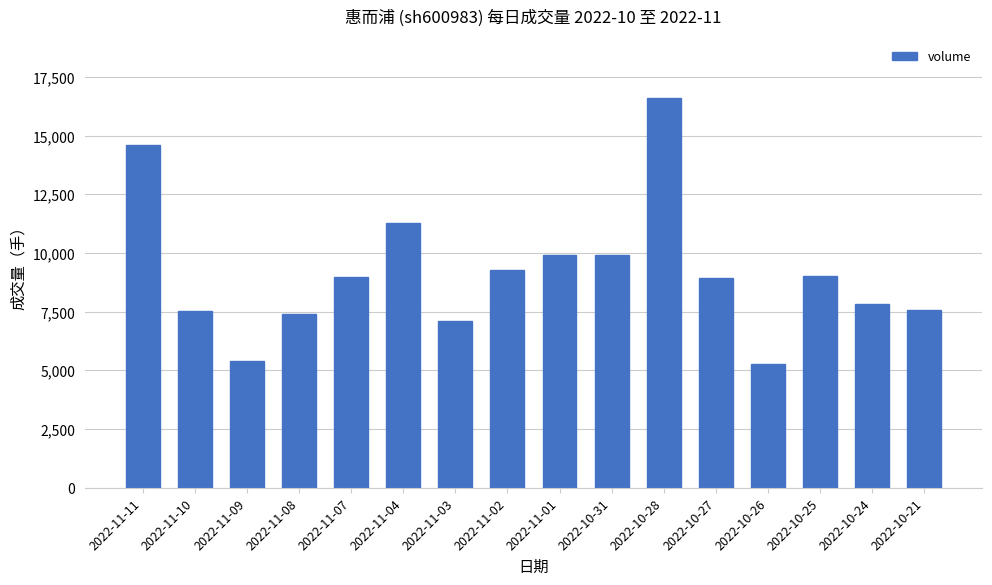

What position from the left is 2022-11-01?

9